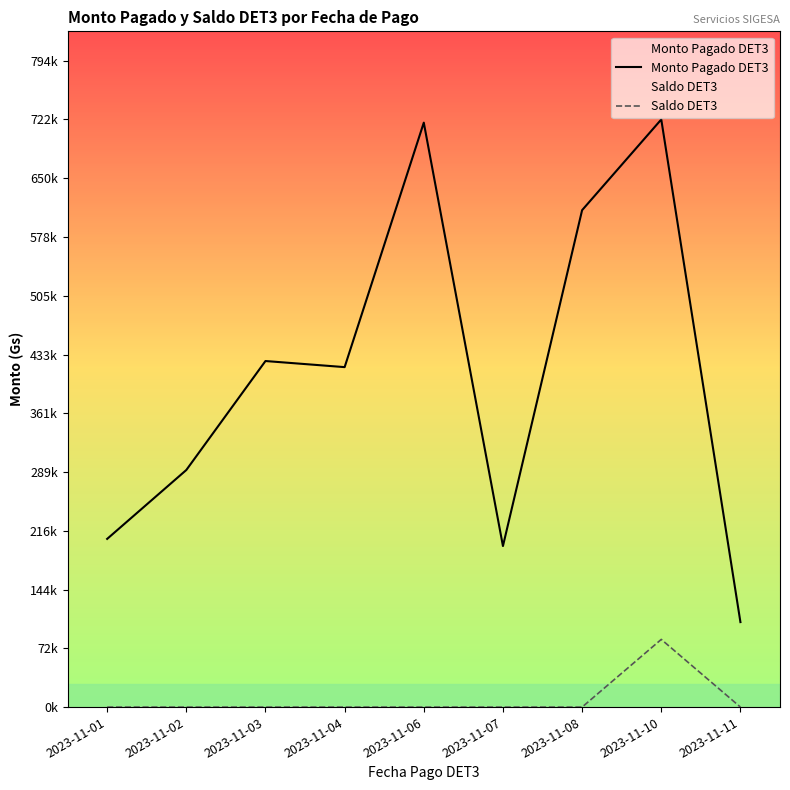

What is the total value across all series at 2023-11-11?

104500